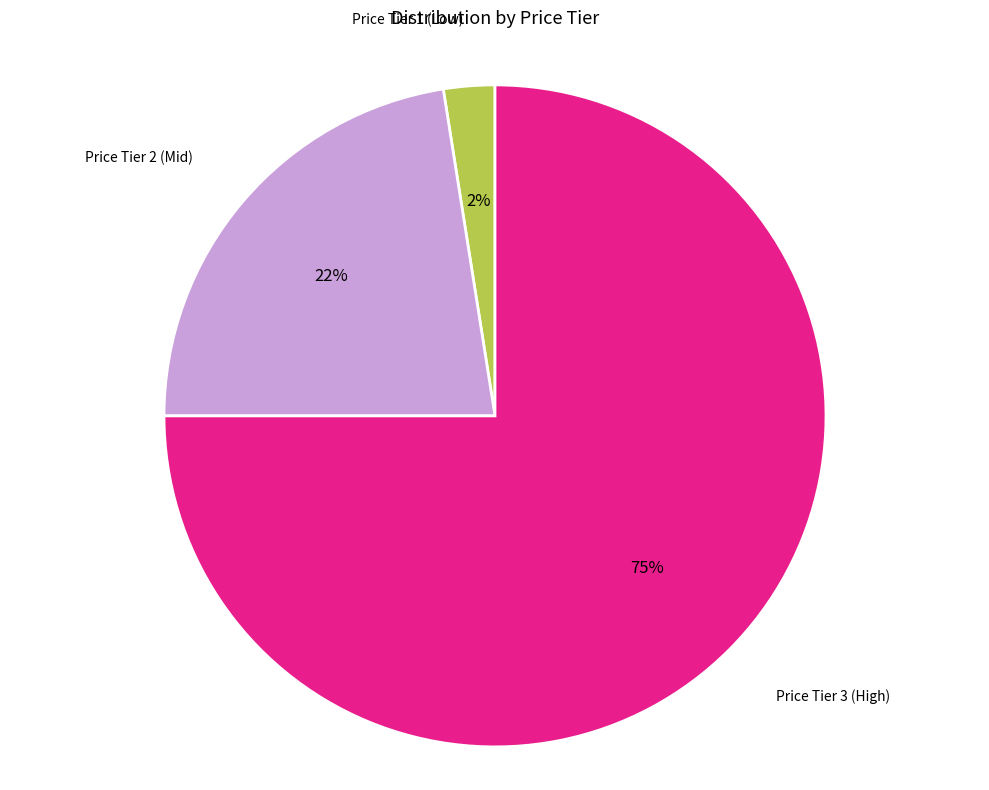

Is there a majority slice in this chart?

Yes